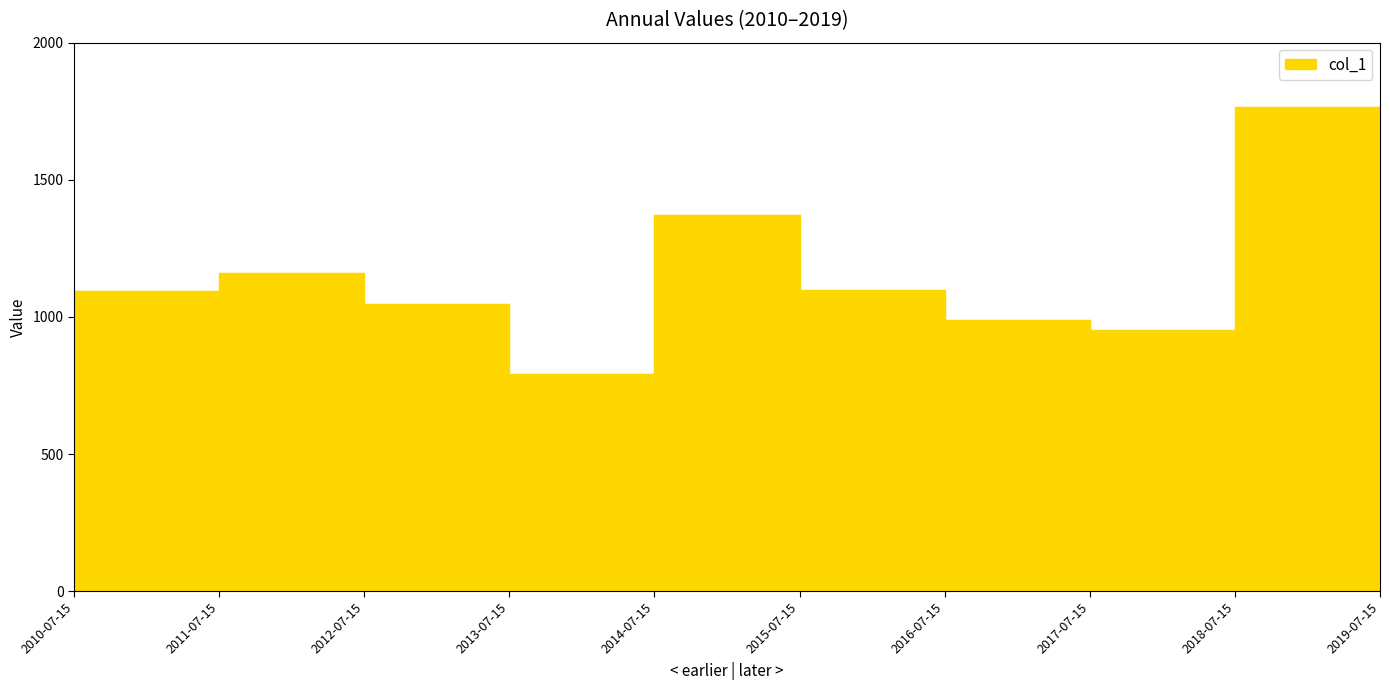

The chart shows a value of 792.5 at 2013-07-15. True or false?

True